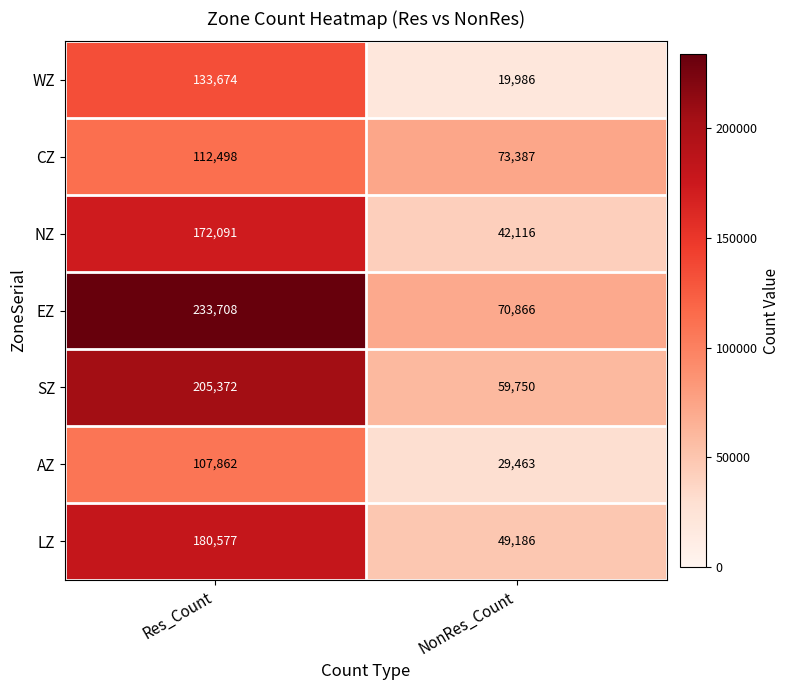

Between Res_Count and NonRes_Count, which series saw the biggest shift?

EZ